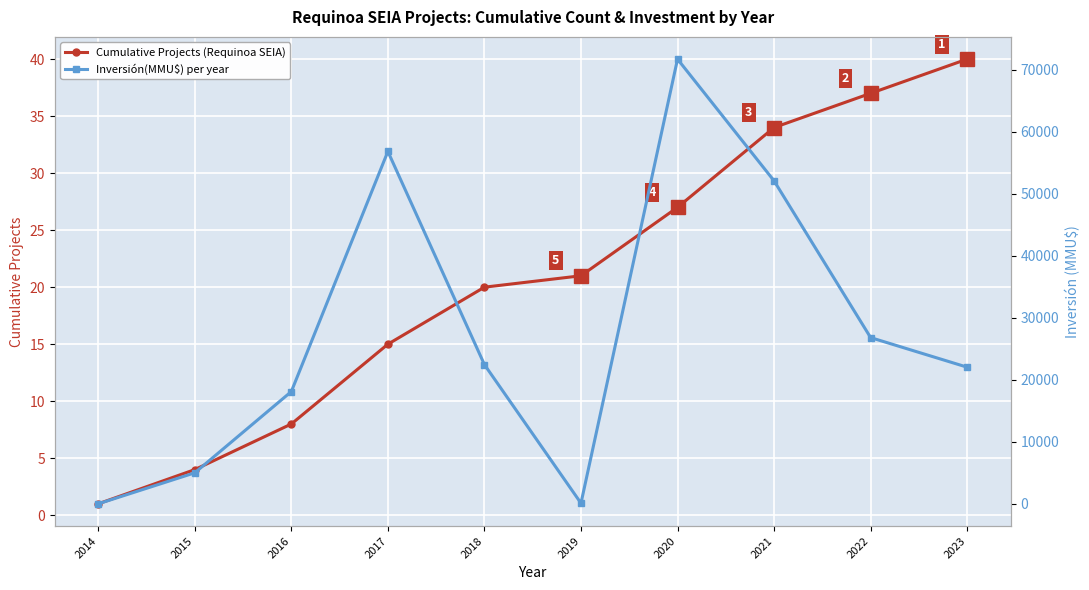

Reading right to left, what are all the values shown in this chart?

Cumulative Projects (Requinoa SEIA): 40	37	34	27	21	20	15	8	4	1
Inversión(MMU$) per year: 22030	26800	52072	71700	100	22445	56816	18100	5000	0